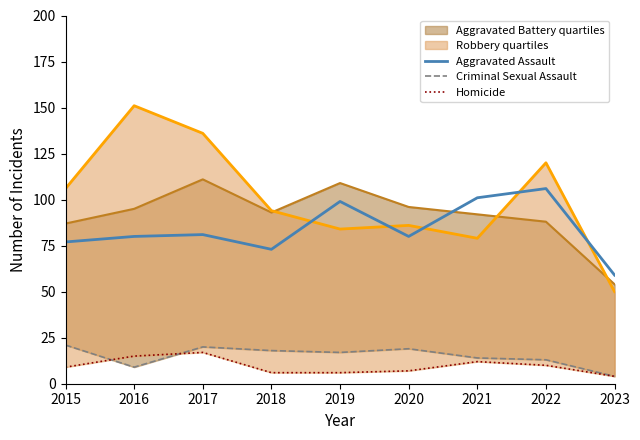

What is the smallest value displayed?

4